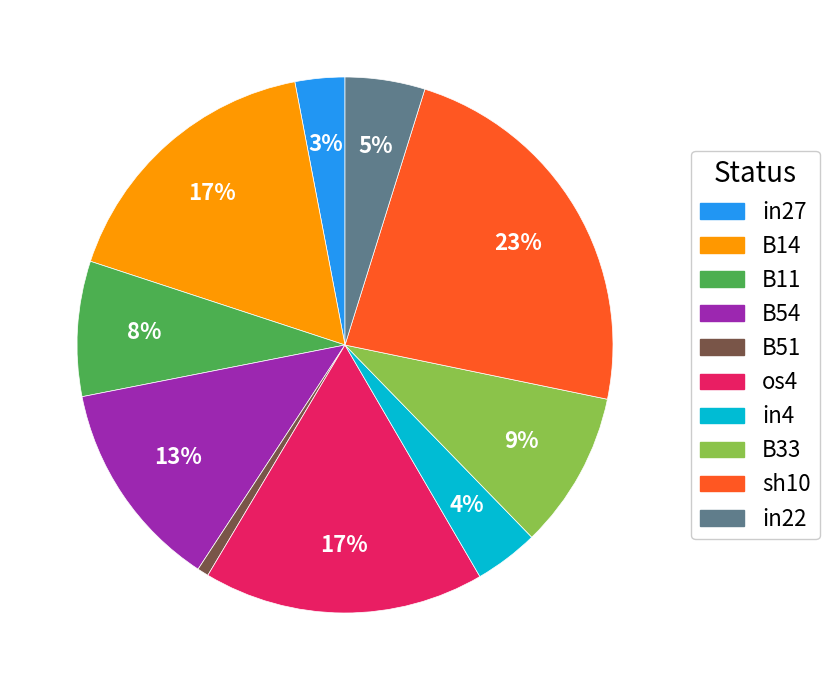

To the nearest percent, what is the average slice percentage?

10%